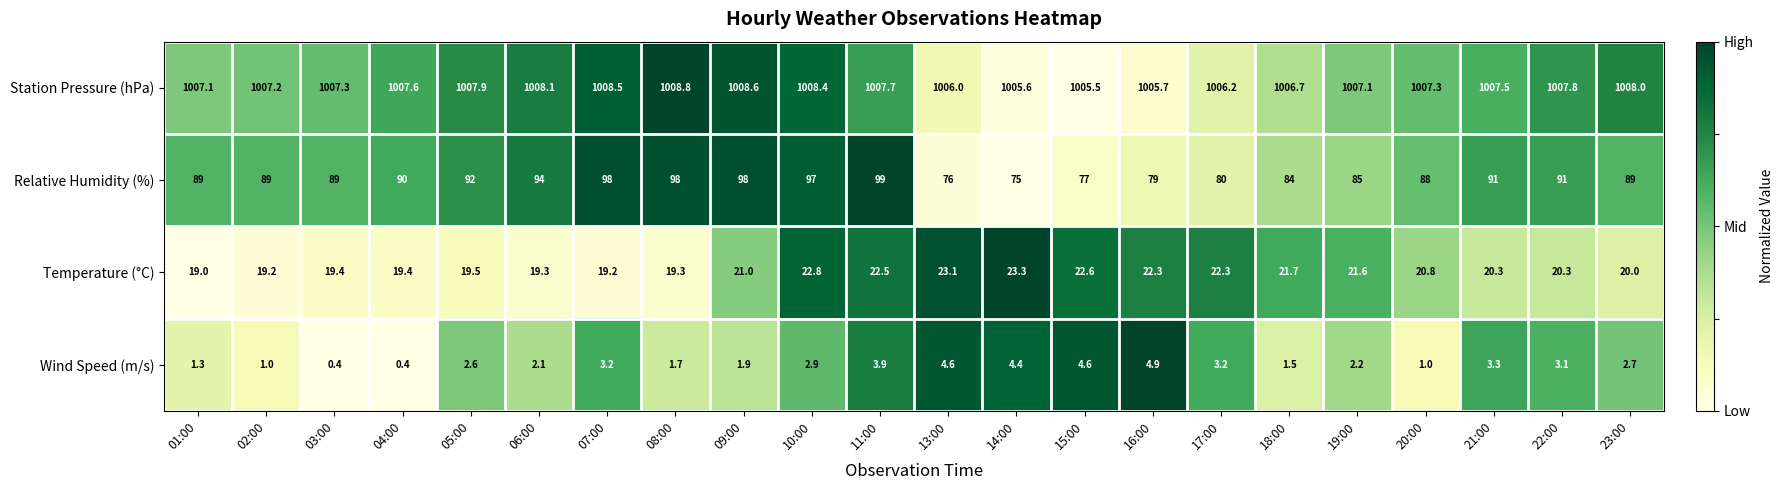

Rank the series by their maximum value, from lowest to highest.

Wind Speed (m/s), Temperature (°C), Relative Humidity (%), Station Pressure (hPa)